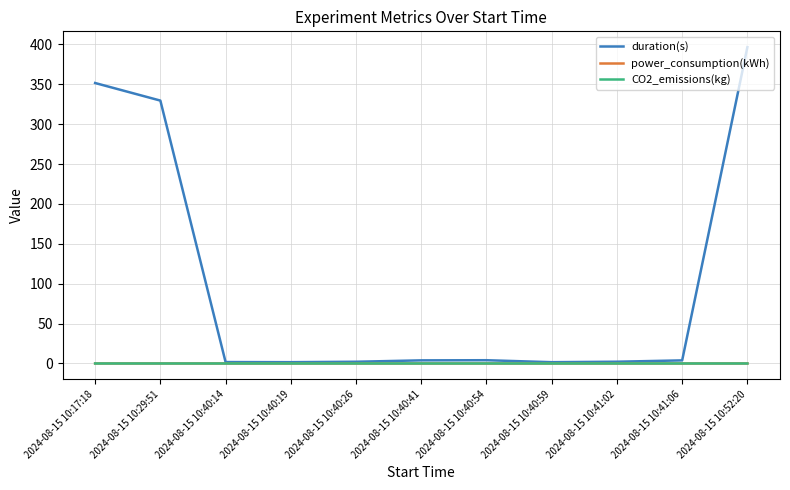

True or false: power_consumption(kWh) has a value of 0.0 at 2024-08-15 10:40:41.

True